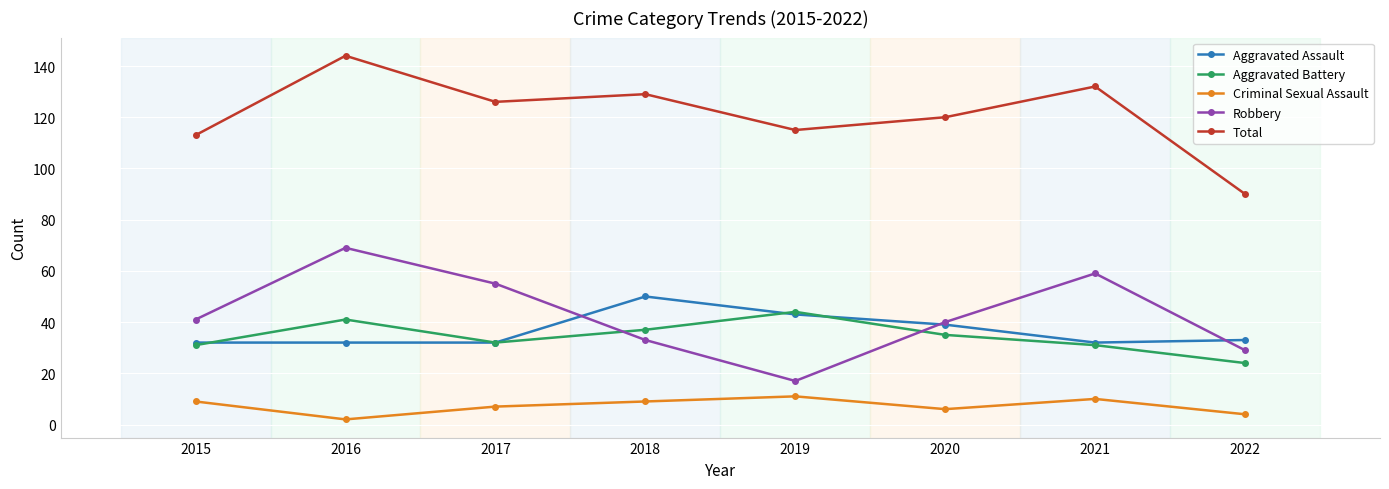

What is the spread (max minus min) of values at 2020?

114